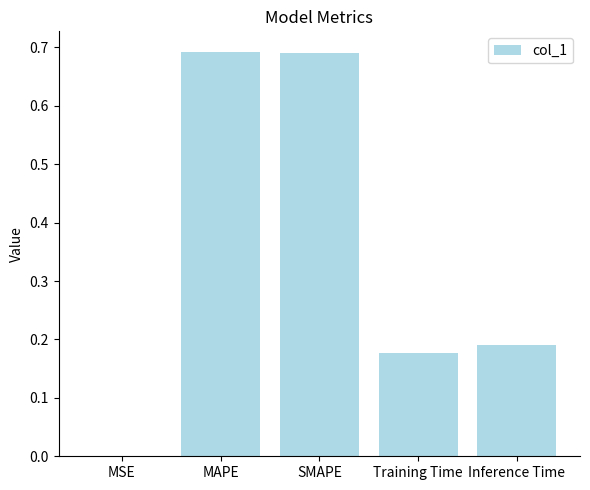

Which has a higher value, Training Time or Inference Time?

Inference Time